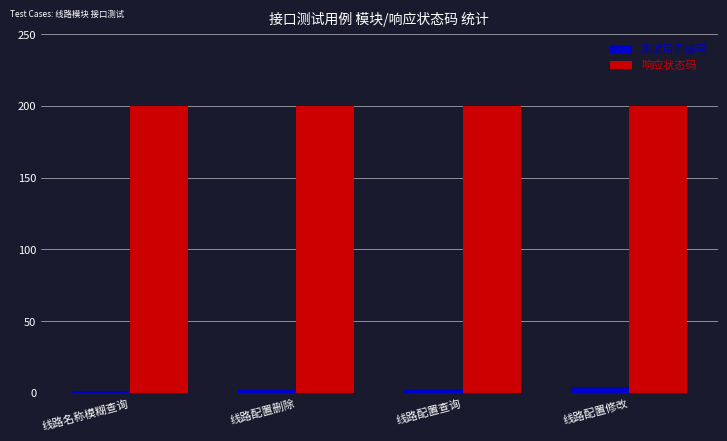

What position from the right is 线路名称模糊查询?

4